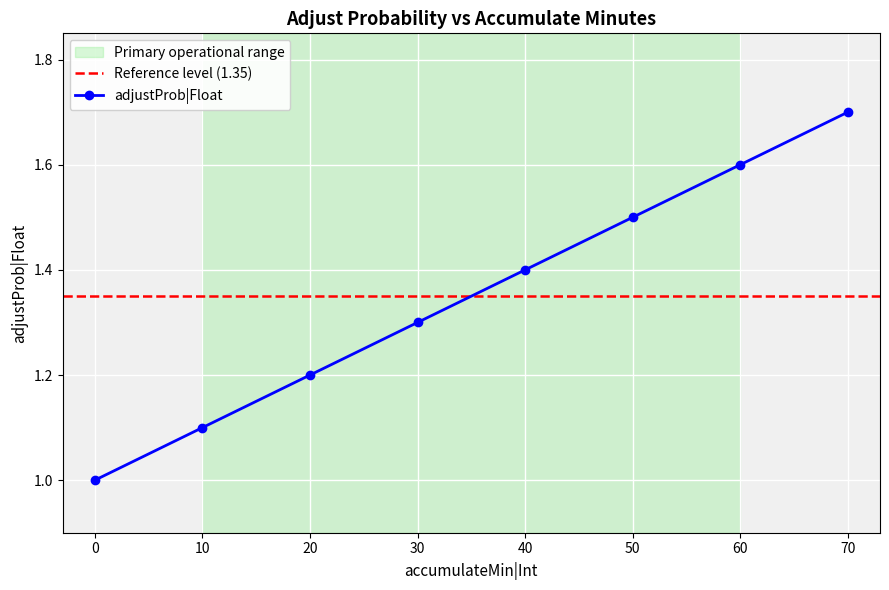

What is the smallest value displayed?

1.0